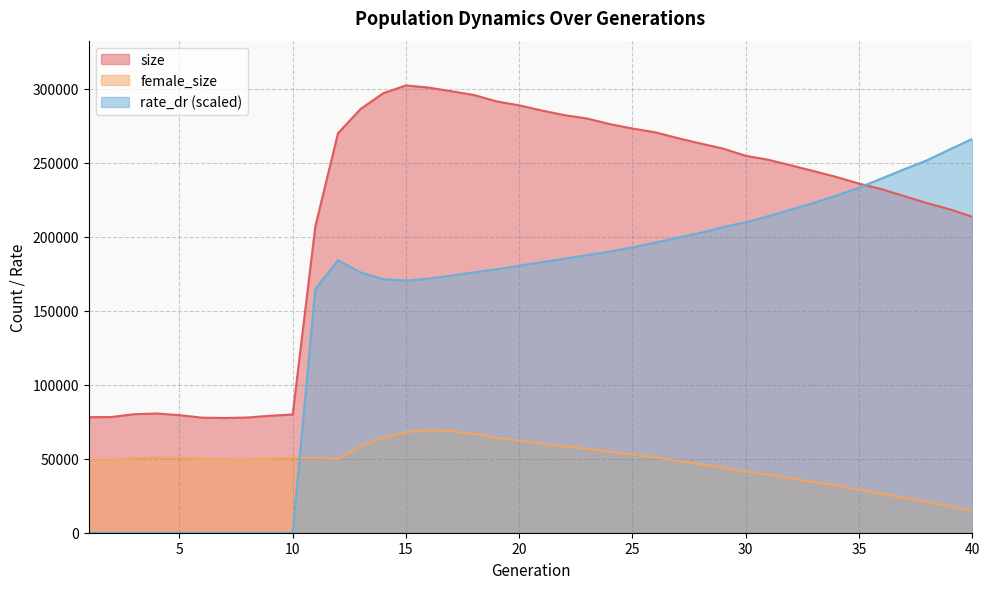

What is the value of the rate_dr point at the 22nd from the left?

185125.2